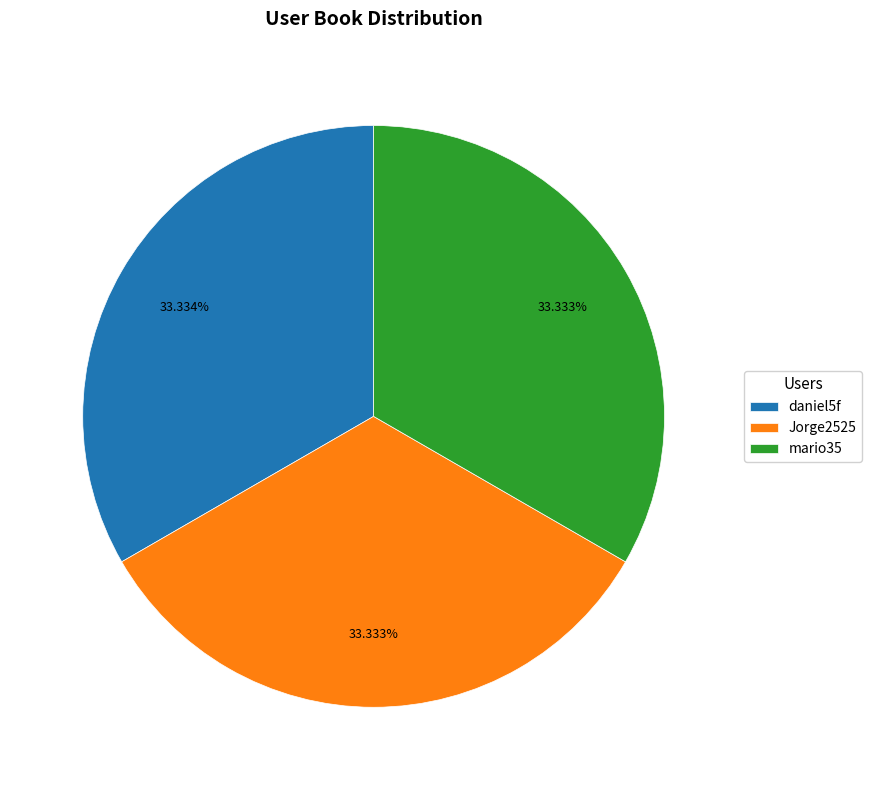

Combined, do mario35 and Jorge2525 account for over 50%?

Yes